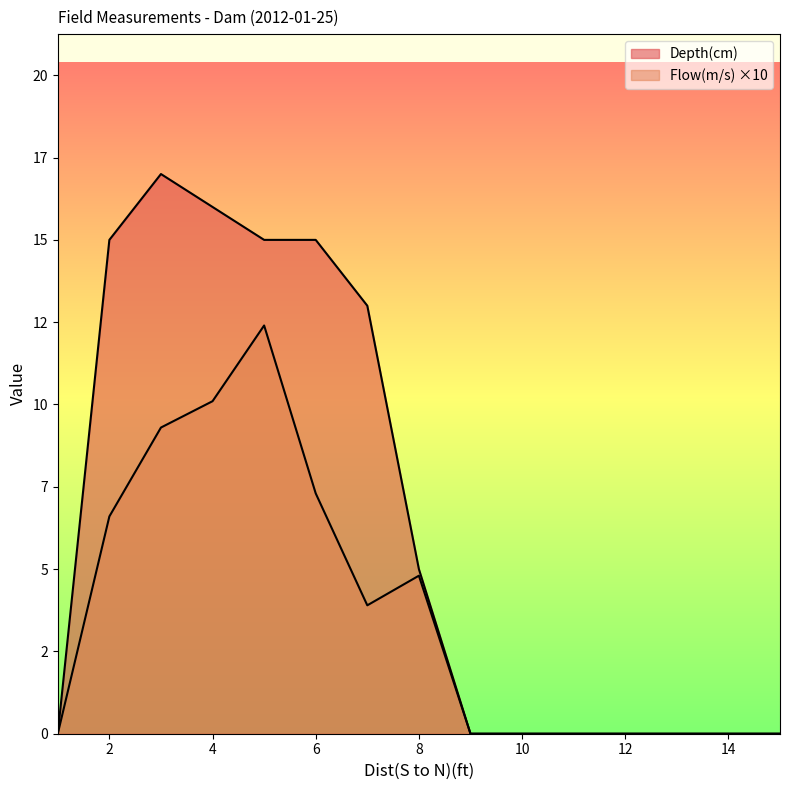

Where is Flow(m/s) nearest to the value 6?

2